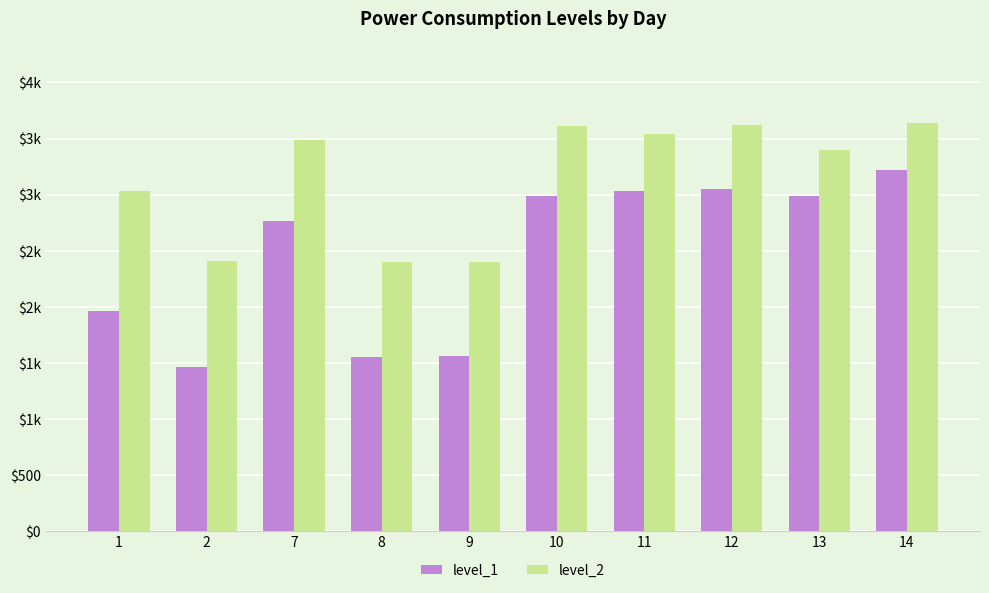

What is the average value of the level_1 series?

2456.8